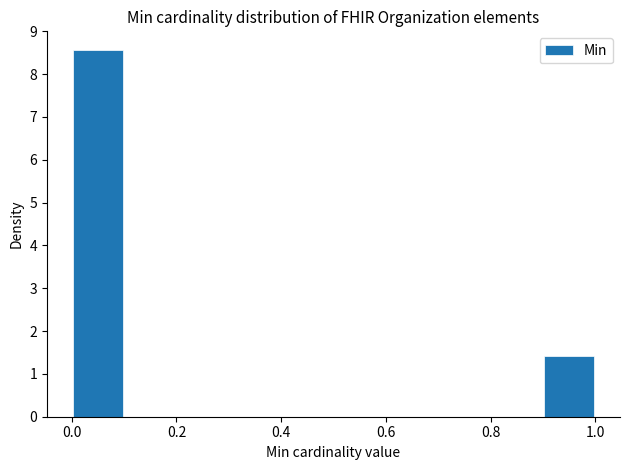

How tall is the bar that spans 0.0 to 0.1 on the x-axis? The values are not printed on the chart, so give them approximately, as read against the axis.

8.6